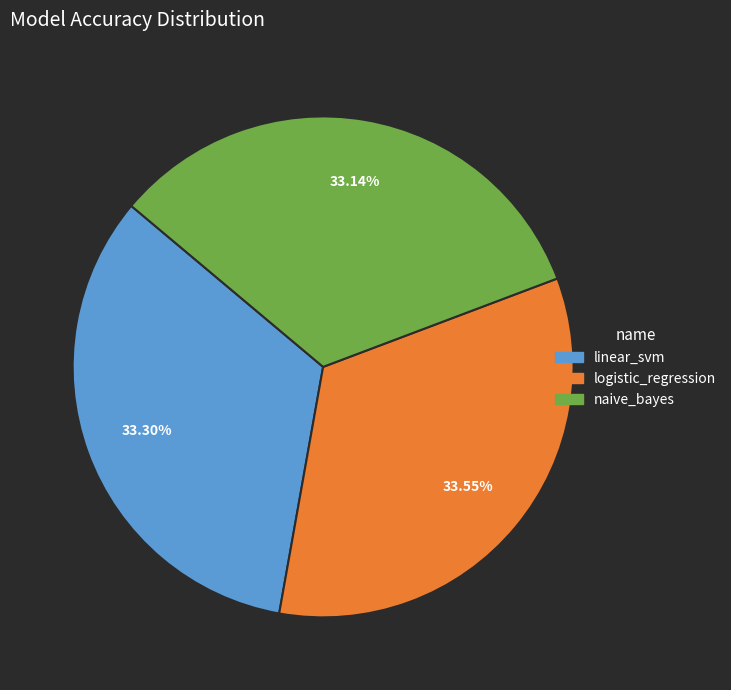

How much of the chart is everything except linear_svm?

66.7%